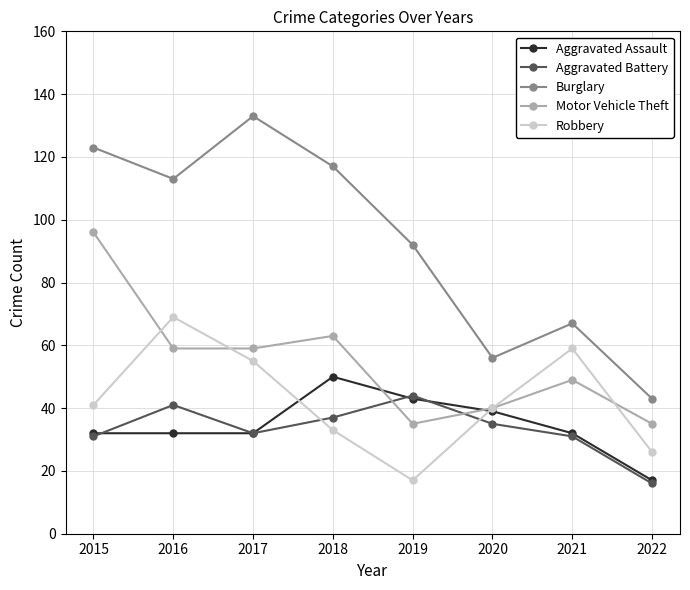

What is the sum of all Aggravated Battery values?

267